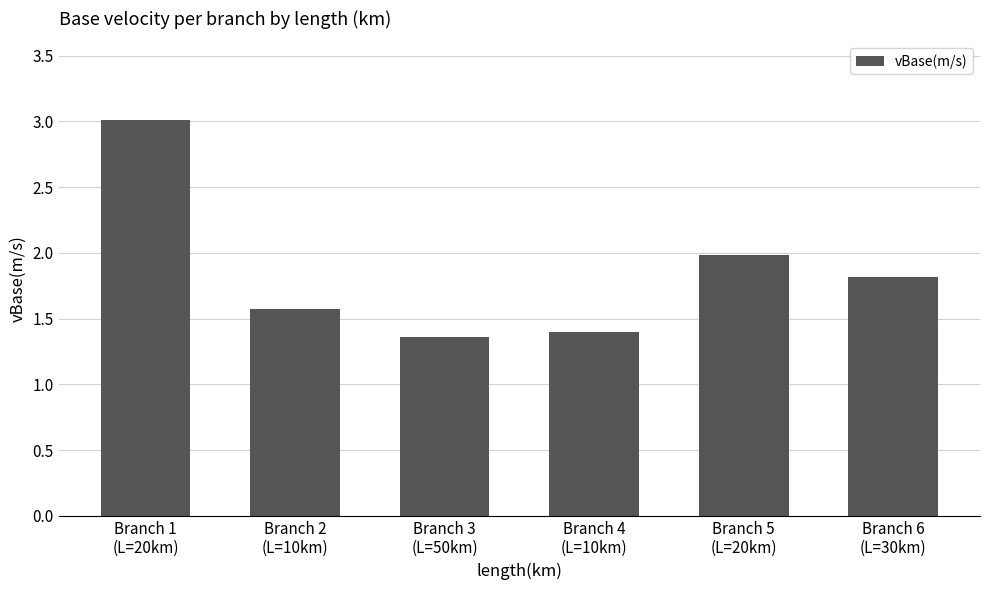

Approximately how many times larger is the value at Branch 2
(L=10km) compared to Branch 3
(L=50km)?

1.2